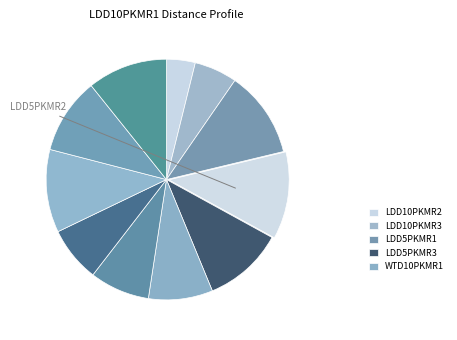

Count the number of slices in the pie.

11